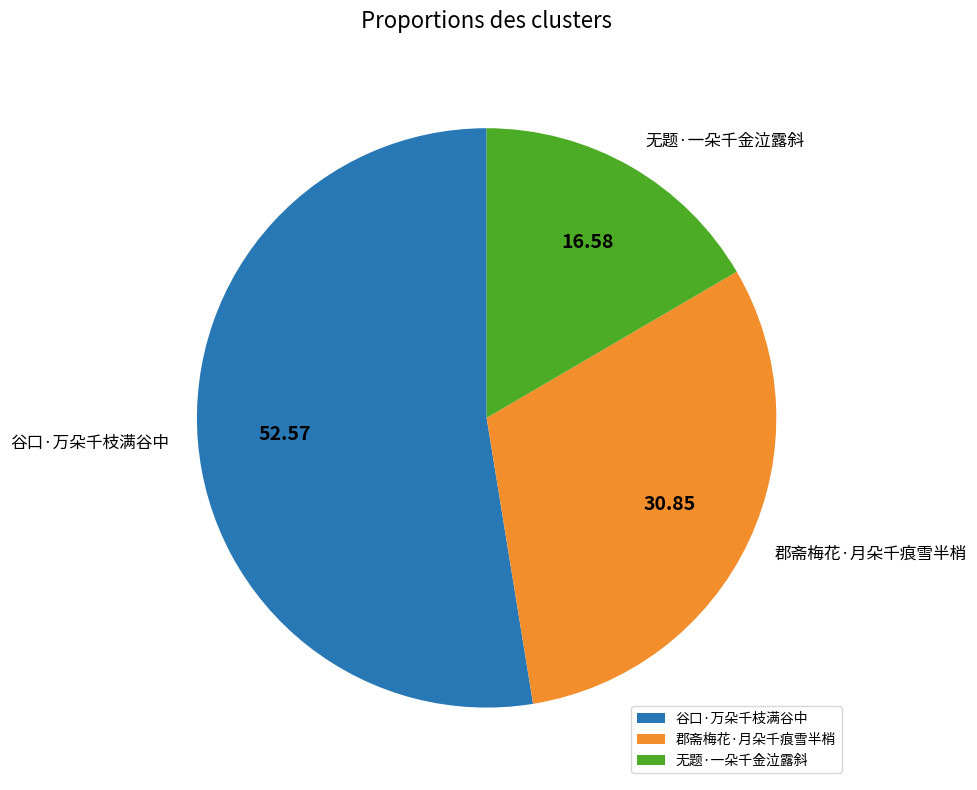

Is it true that 郡斋梅花·月朵千痕雪半梢 is 22% of the pie?

False